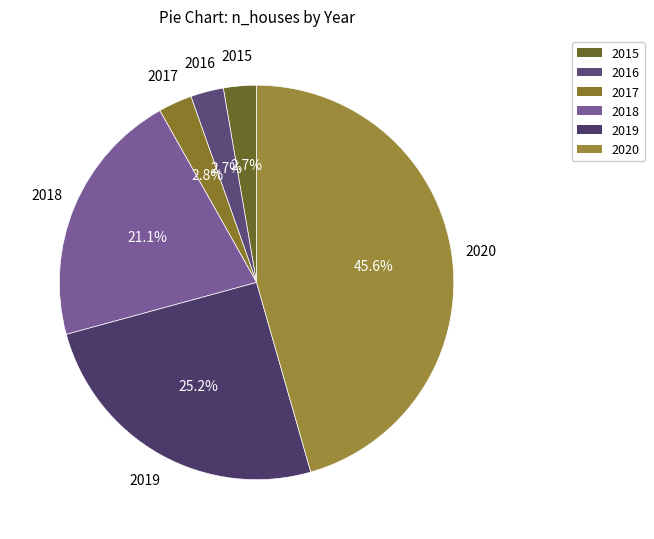

What is the largest slice in the pie chart?

2020